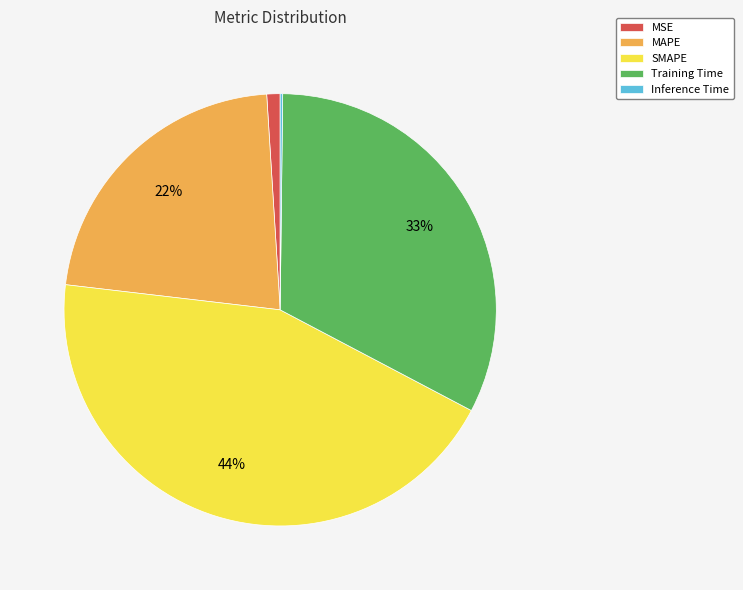

True or false: Training Time accounts for 38% of the total.

False